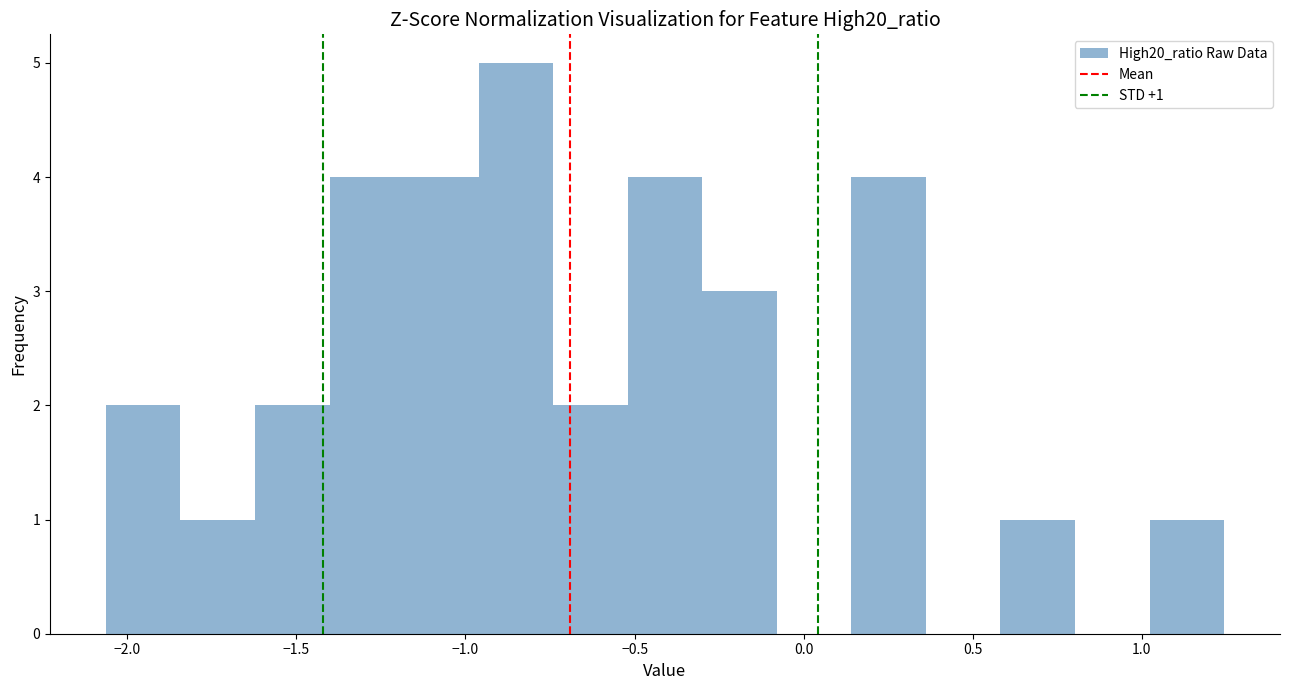

Which range on the x-axis has the tallest bar?

-0.95 to -0.75